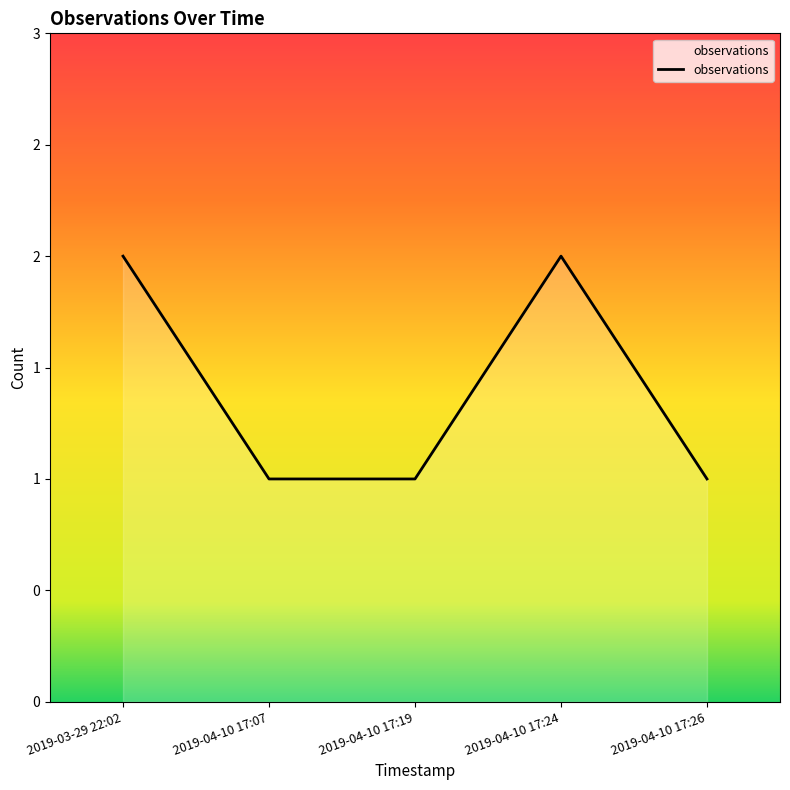

Does the chart have visible grid lines?

No